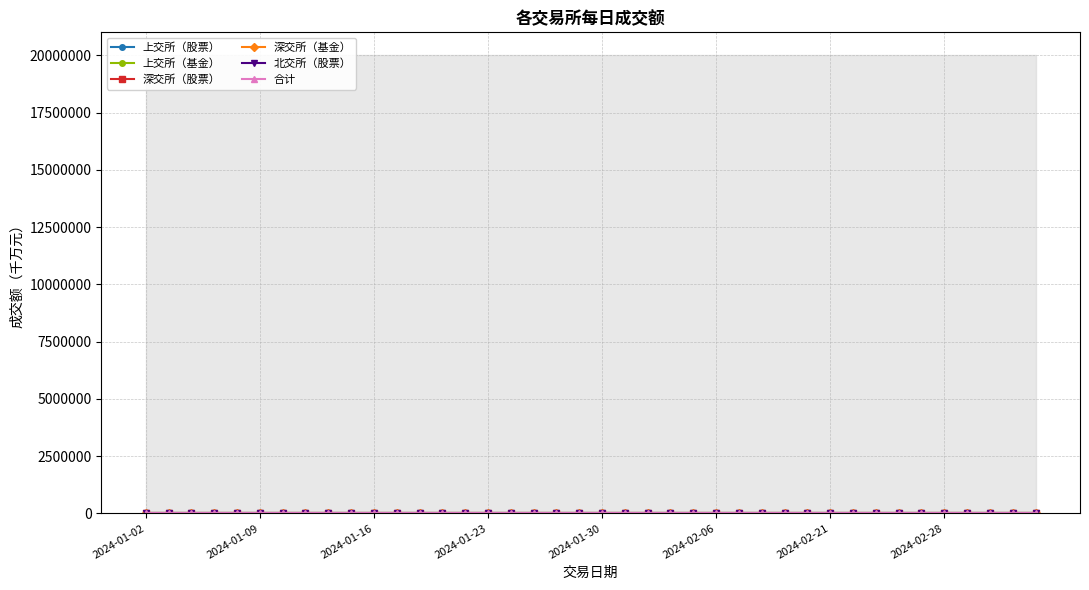

Which series has the widest spread of values?

合计